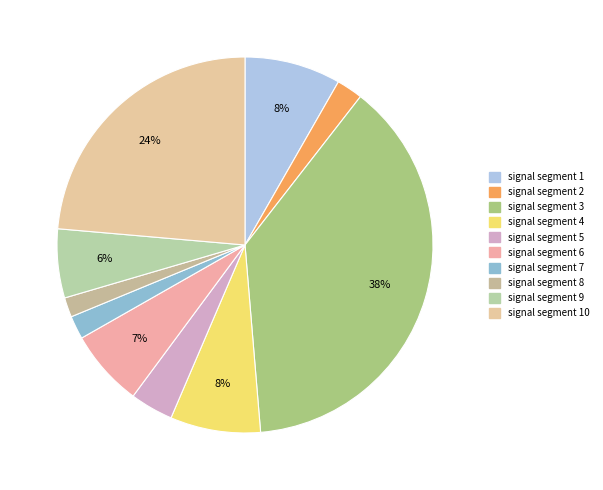

To the nearest percent, what is the average slice percentage?

10%